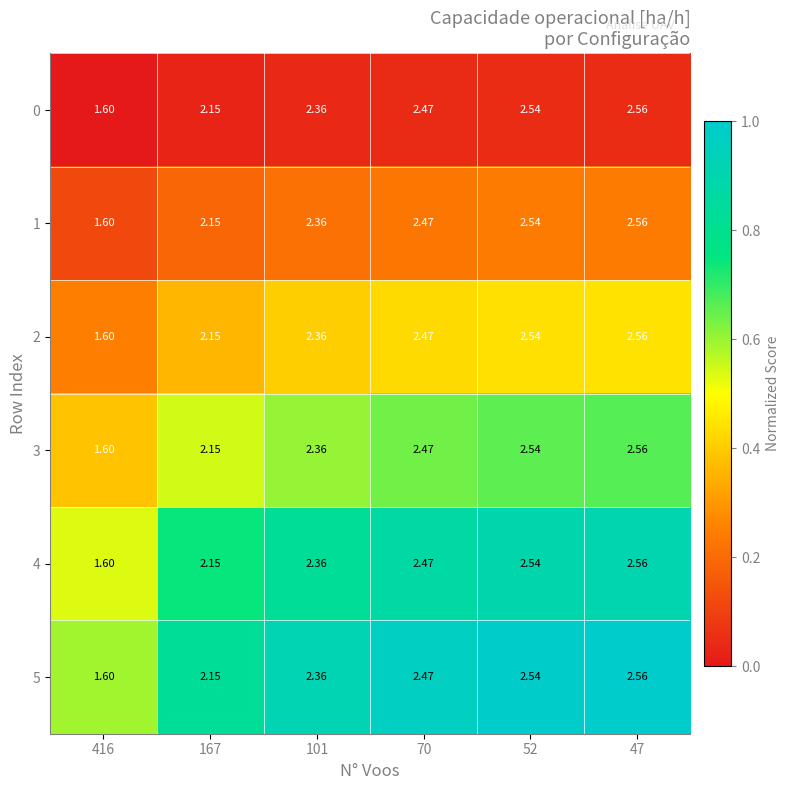

Is the value of 2 at 167 greater than the value of 5 at 101?

No